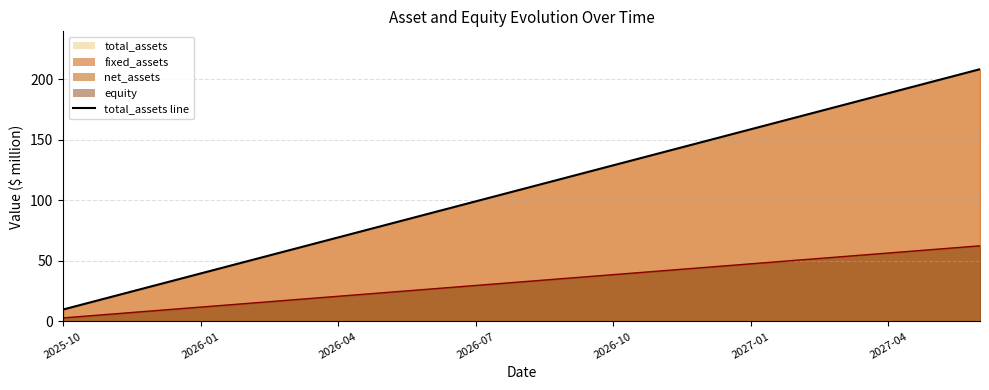

True or false: total_assets has a value of 79.4 at 2026-05.

True